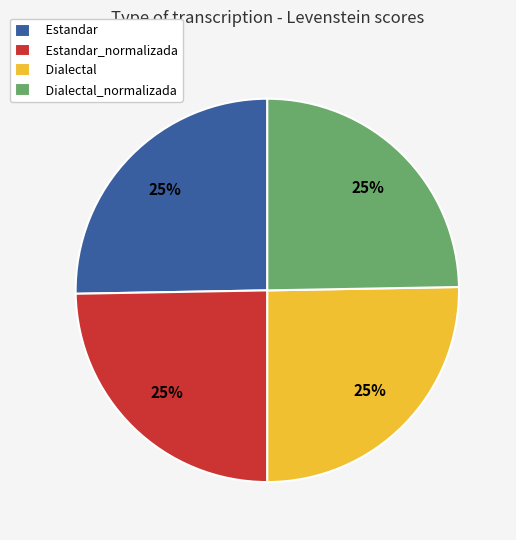

How many slices are in this pie chart?

4